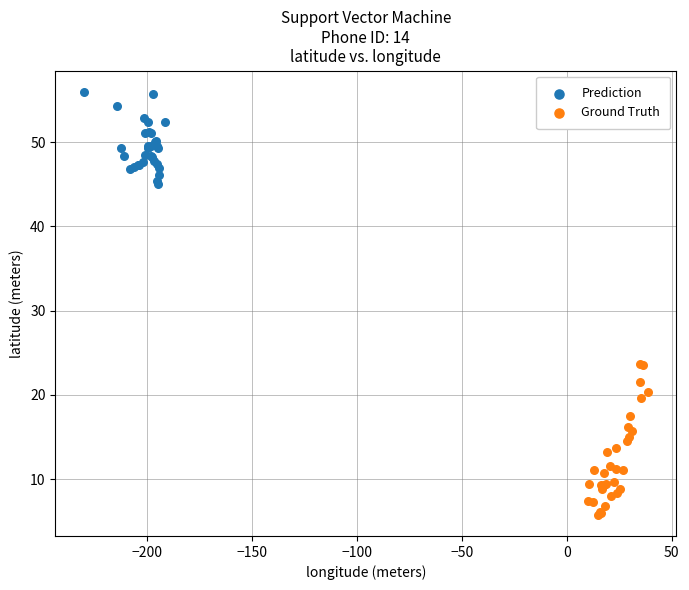

Which series reaches the maximum Y coordinate?

Prediction